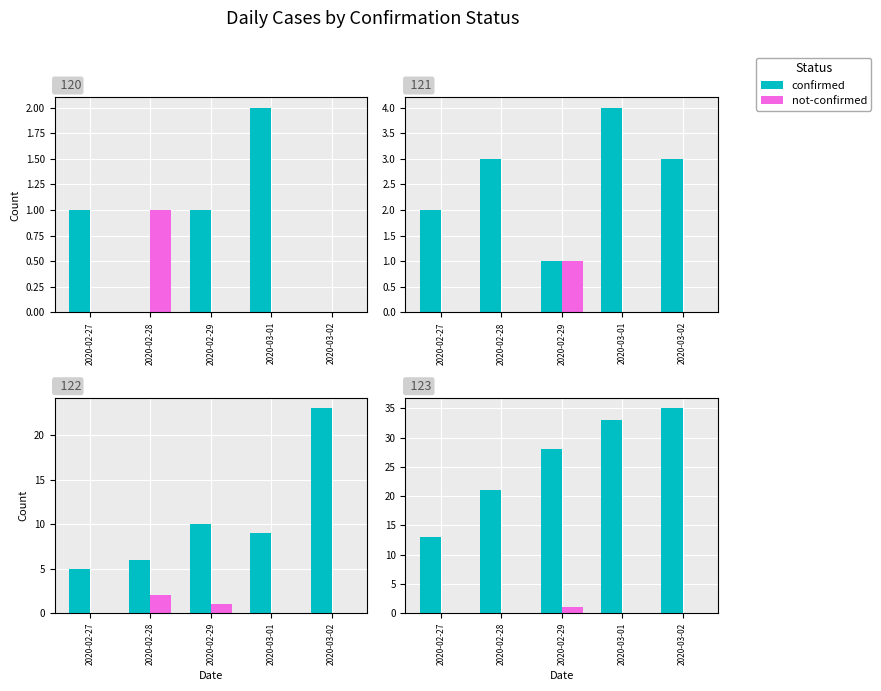

How many groups of bars are there?

5